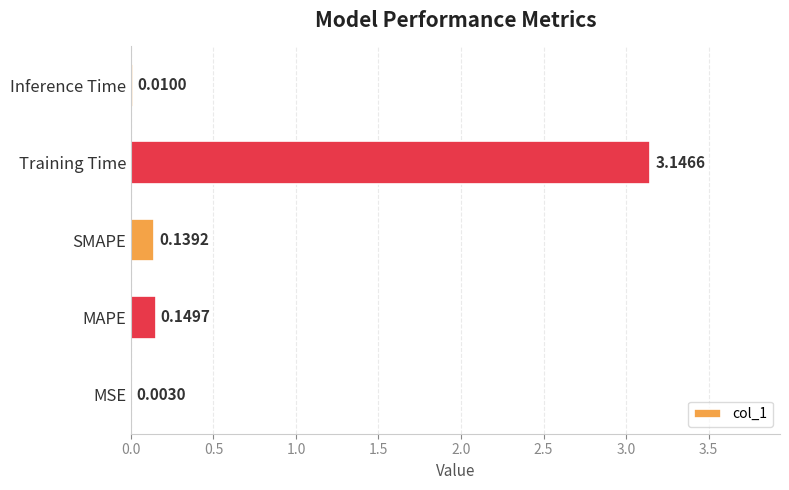

At which label is the value closest to 1?

MAPE